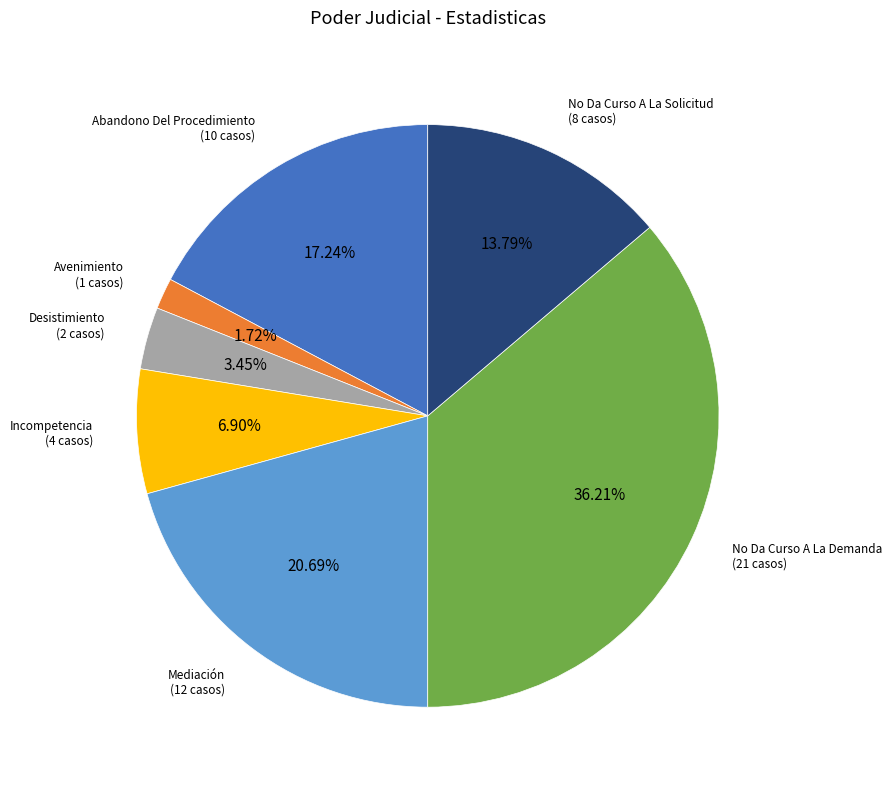

Approximately how many times larger is the value at Avenimiento compared to No Da Curso A La Solicitud?

0.1